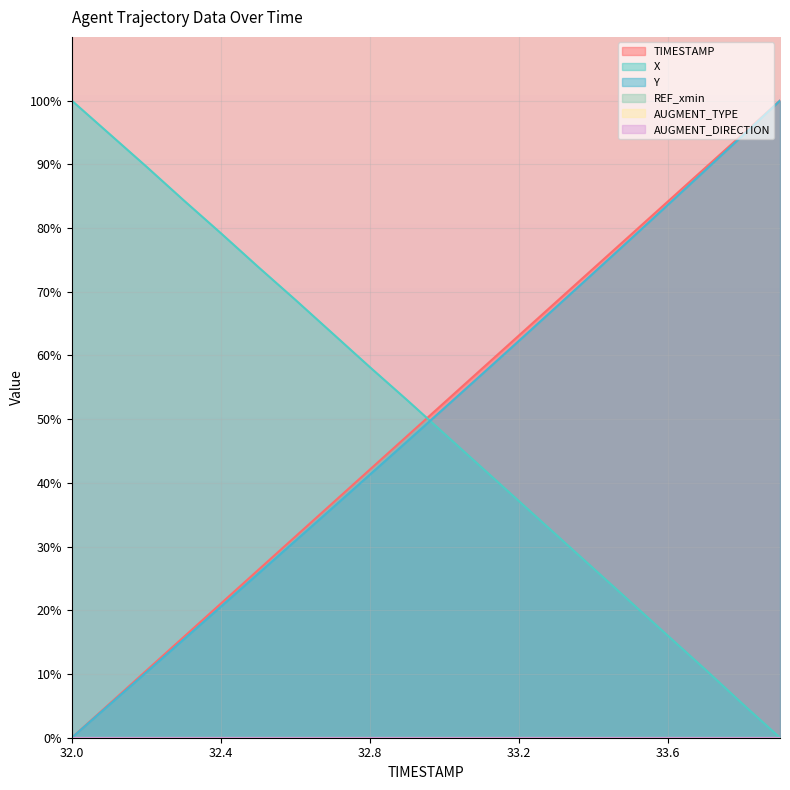

Which series has the largest range (max minus min)?

TIMESTAMP